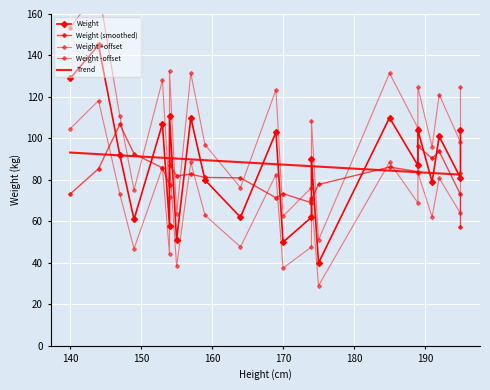

What is the spread (max minus min) of values at 140?

86.3